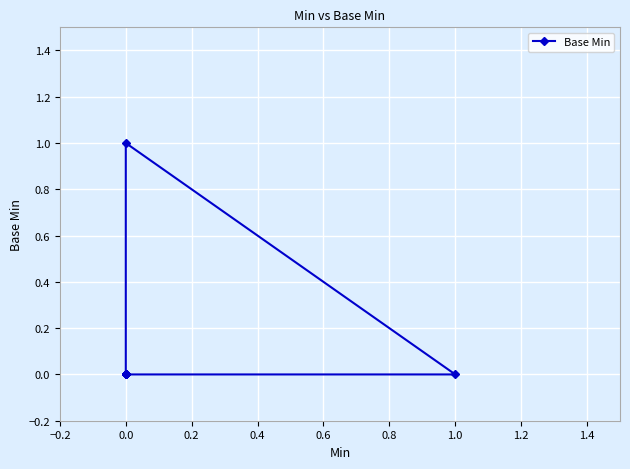

How many lines are shown in the chart?

1